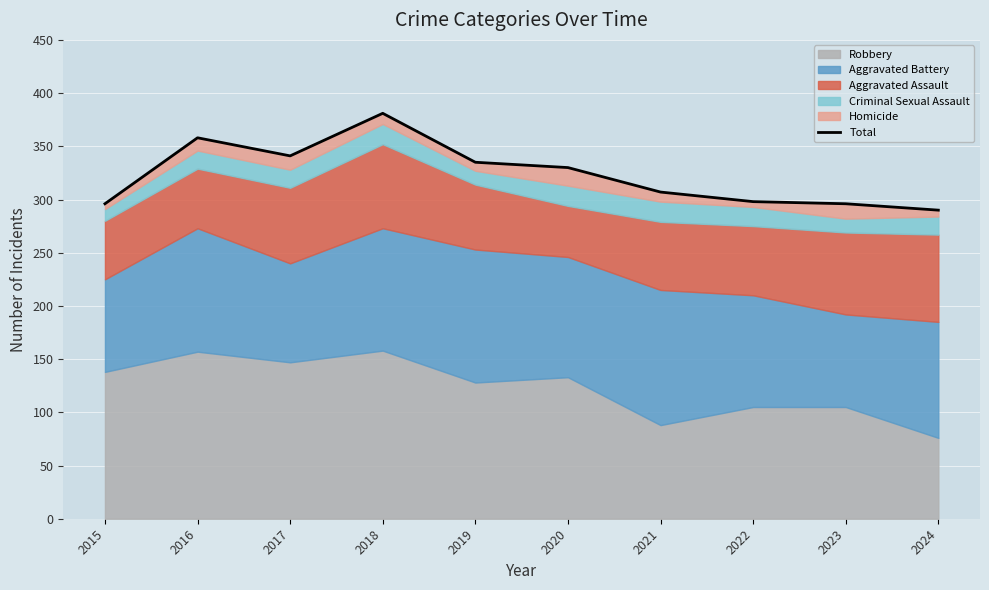

Where is the first local maximum?

2016